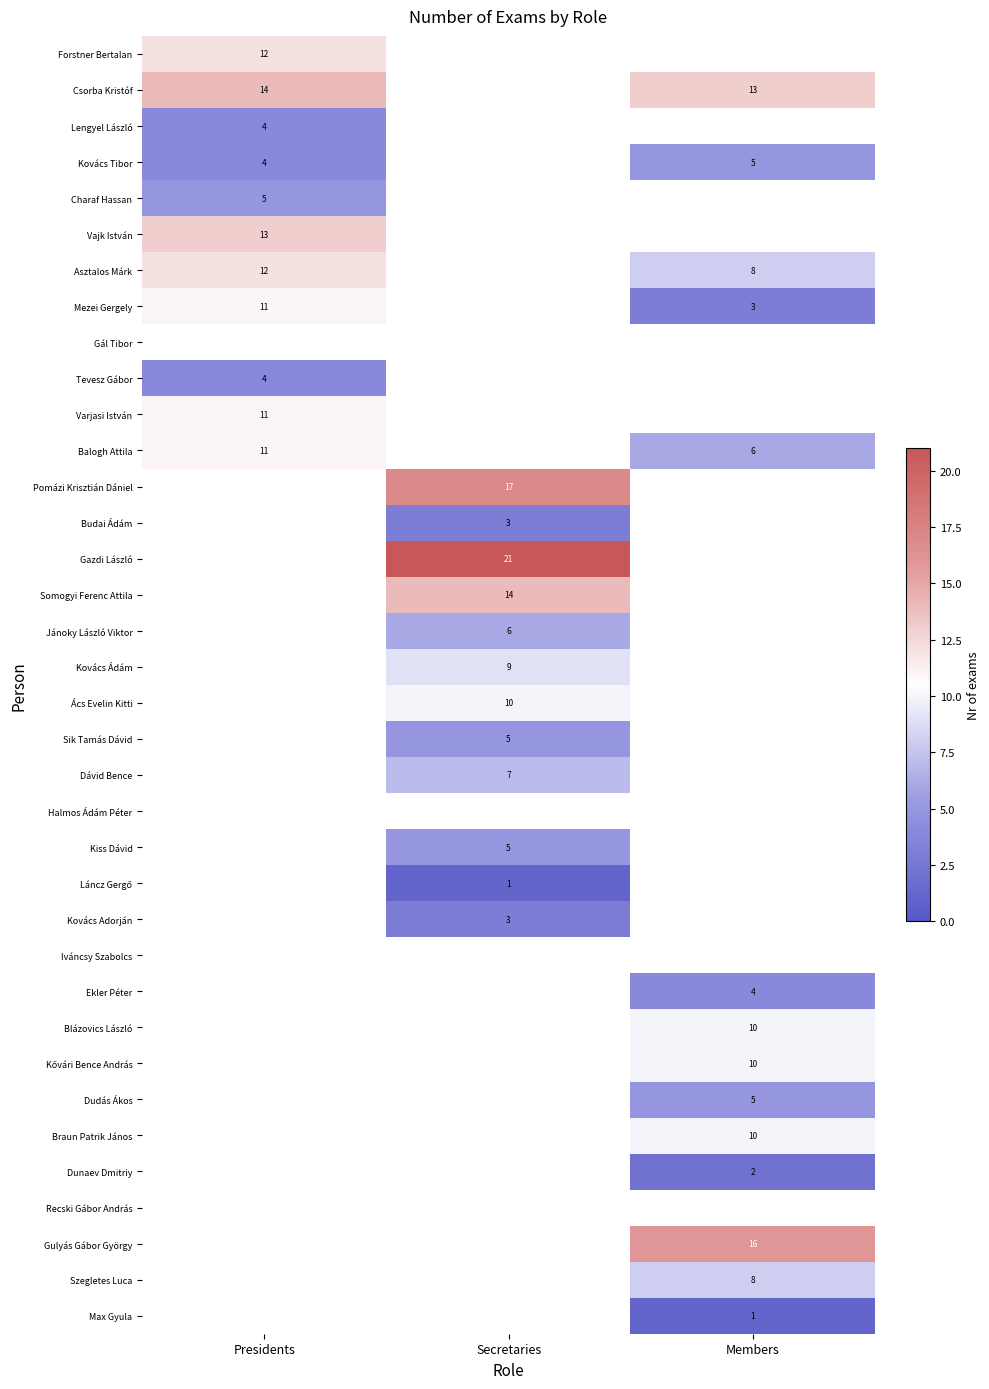

The value of Kiss Dávid at Secretaries is 3. True or false?

False